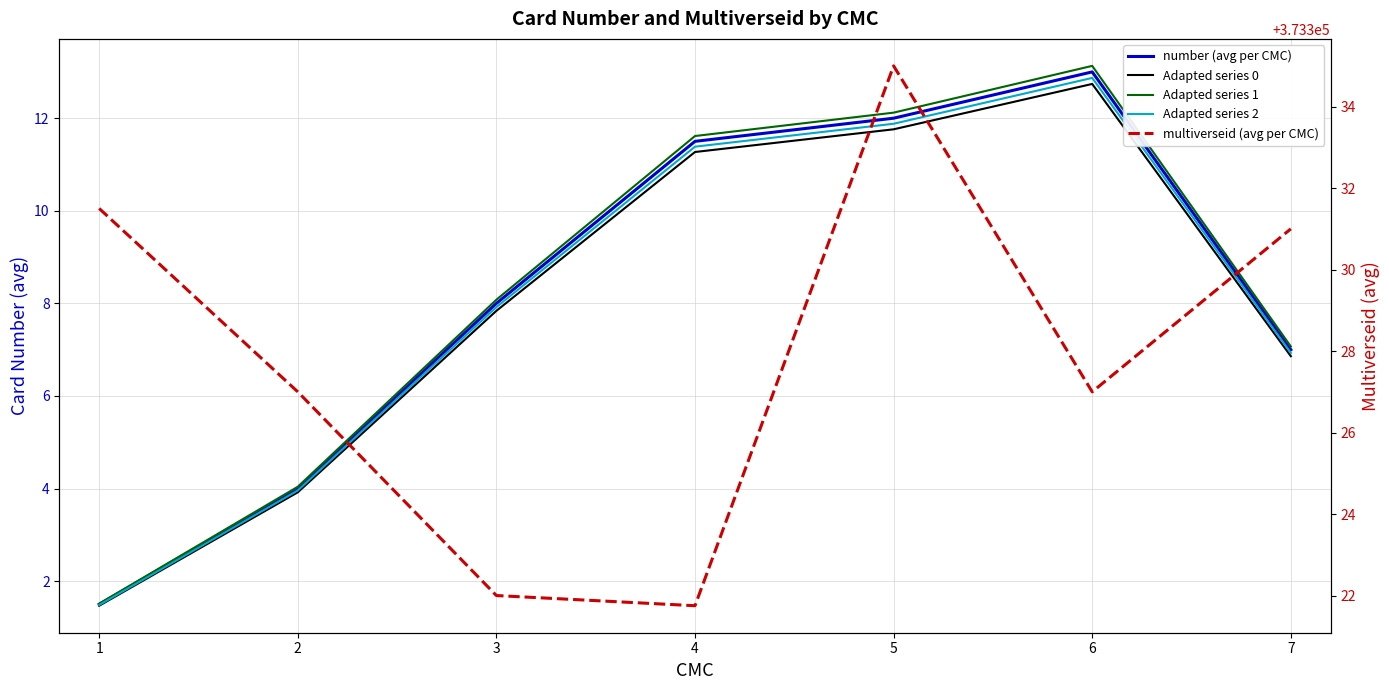

True or false: Adapted series 2 and number (avg per CMC) cross at least once.

False